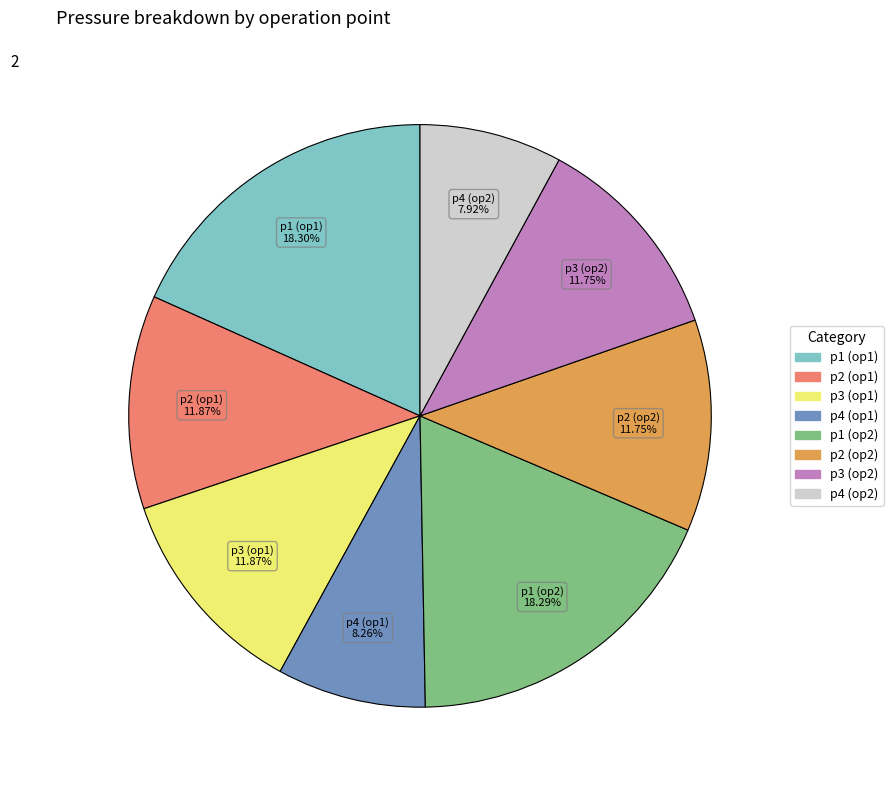

Is there a majority slice in this chart?

No